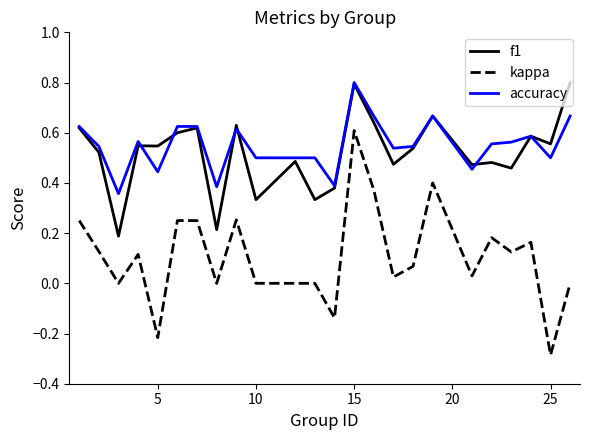

True or false: kappa and f1 cross at least once.

False